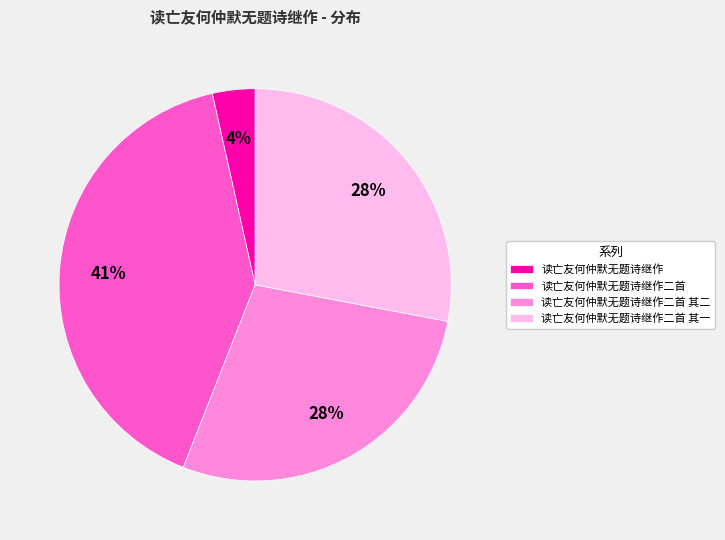

Count the number of slices in the pie.

4